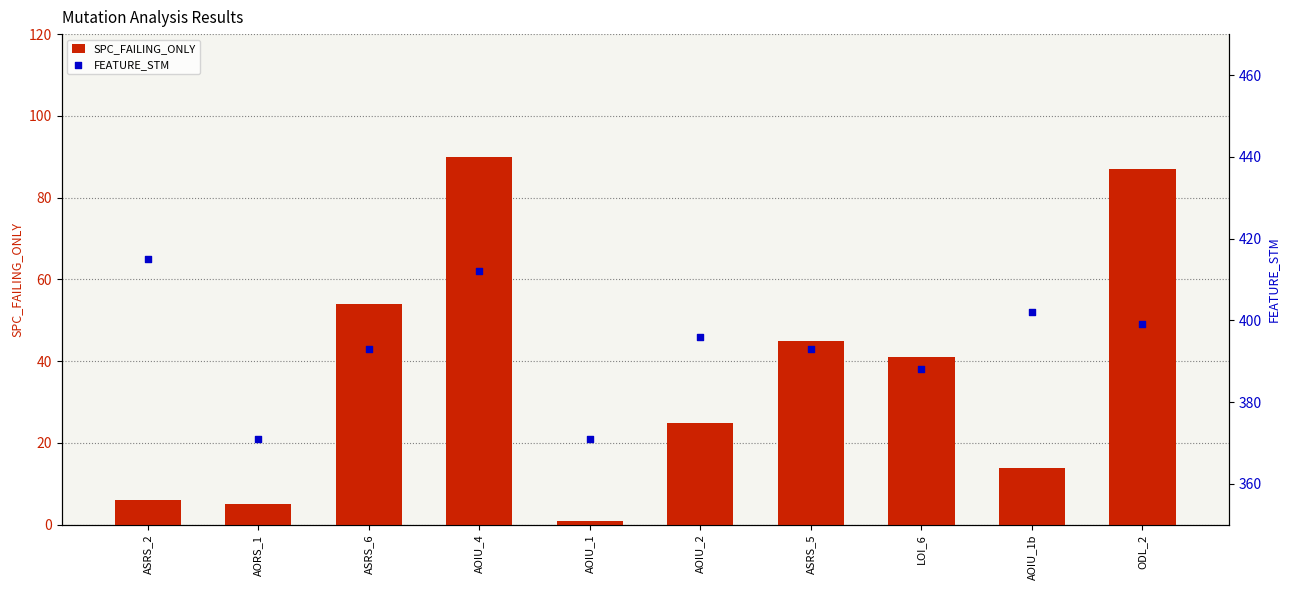

What are all the series names shown in the legend?

SPC_FAILING_ONLY, FEATURE_STM